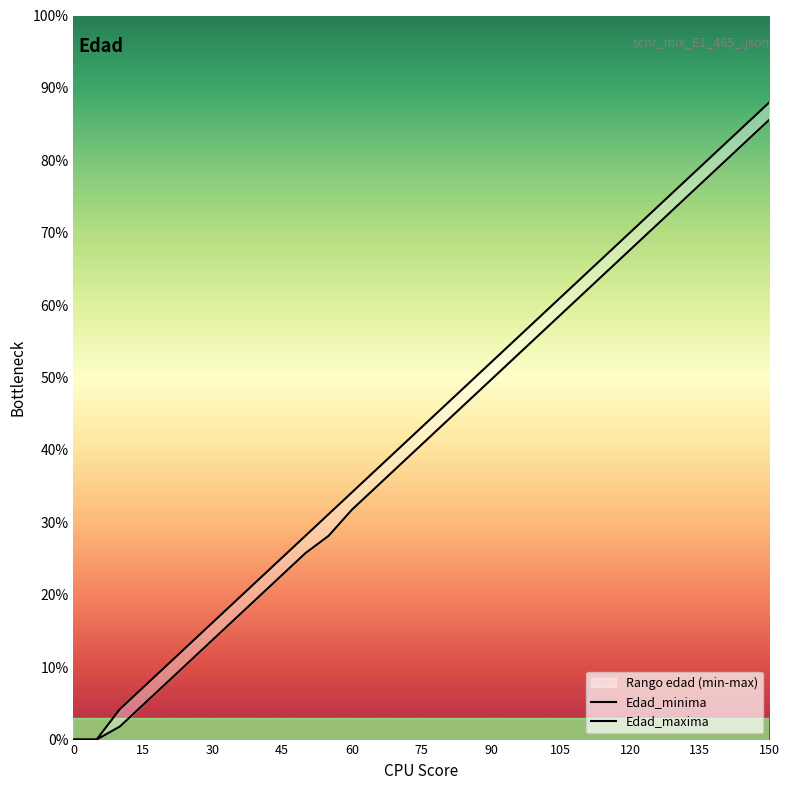

True or false: Edad_maxima has a value of 76 at 150.

False